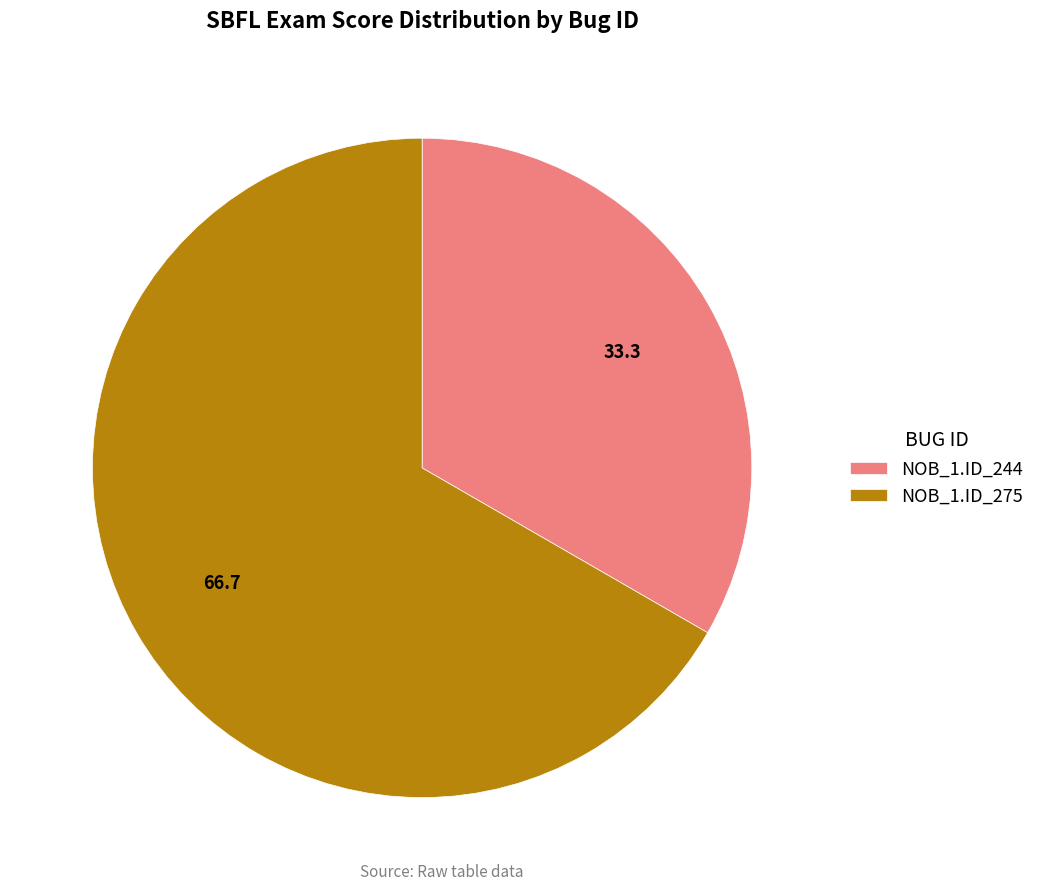

Which slice is the smallest?

NOB_1.ID_244